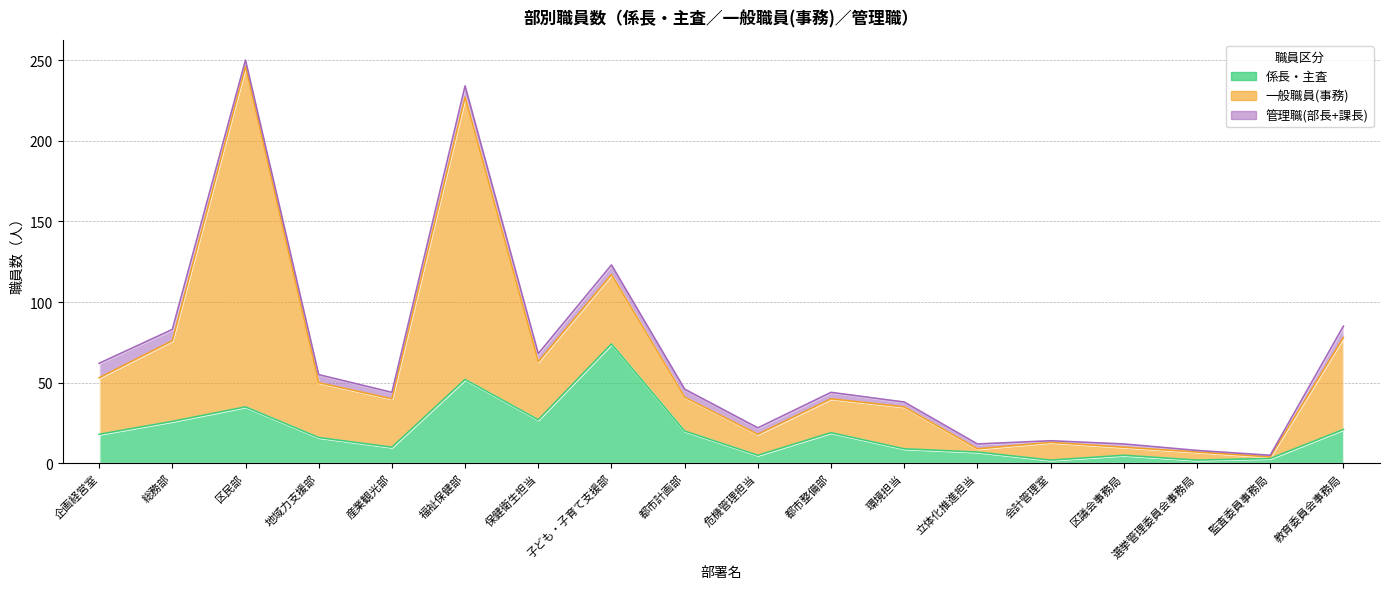

The 管理職(部長+課長) series shows 4 at 区民部. True or false?

True